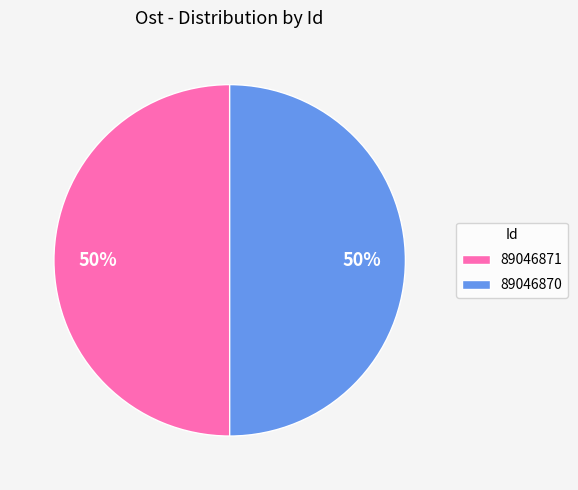

What is the ratio of the value at 89046870 to the value at 89046871?

1.0